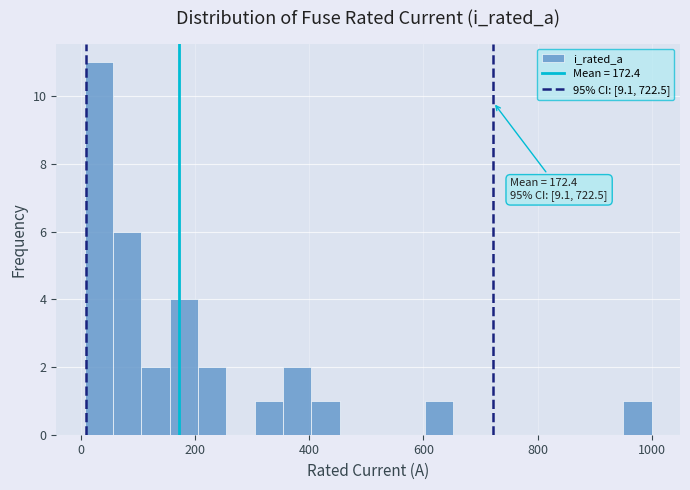

Read against the x-axis, roughly where is the centre of the tallest bar?

40